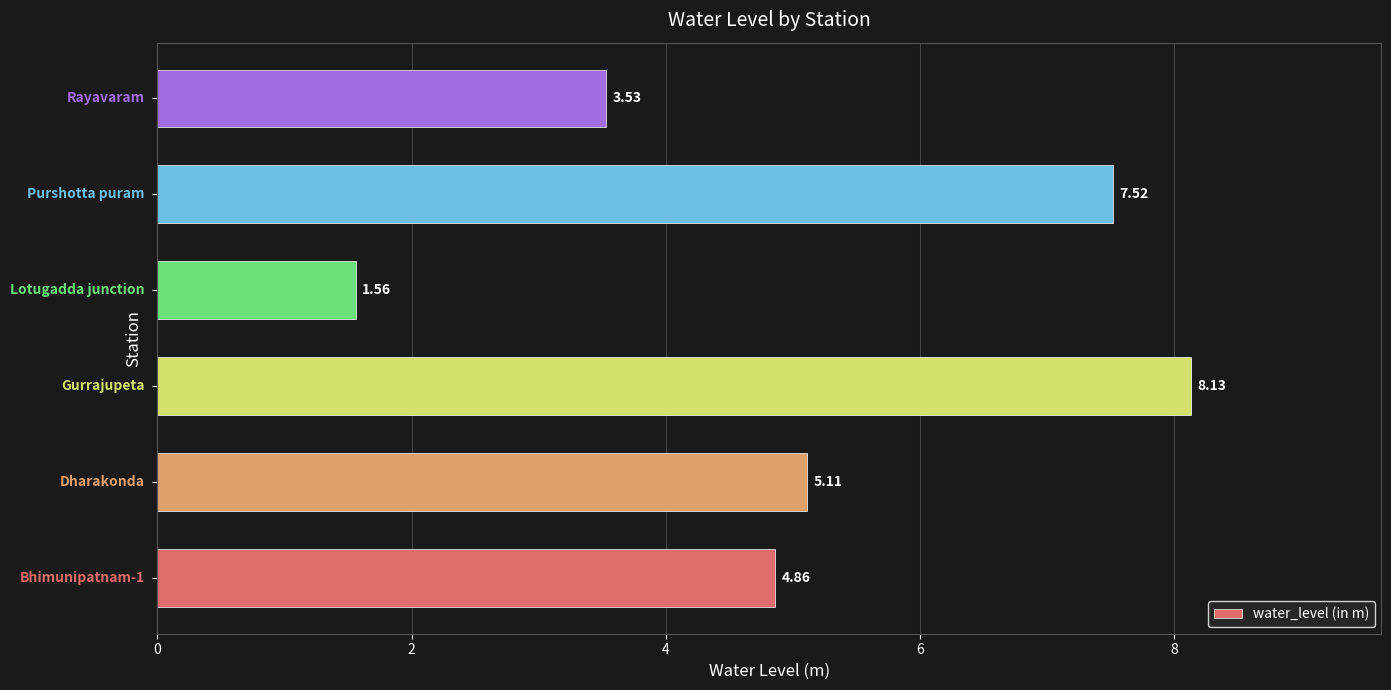

What is the difference between the second highest and second lowest values?

4.0